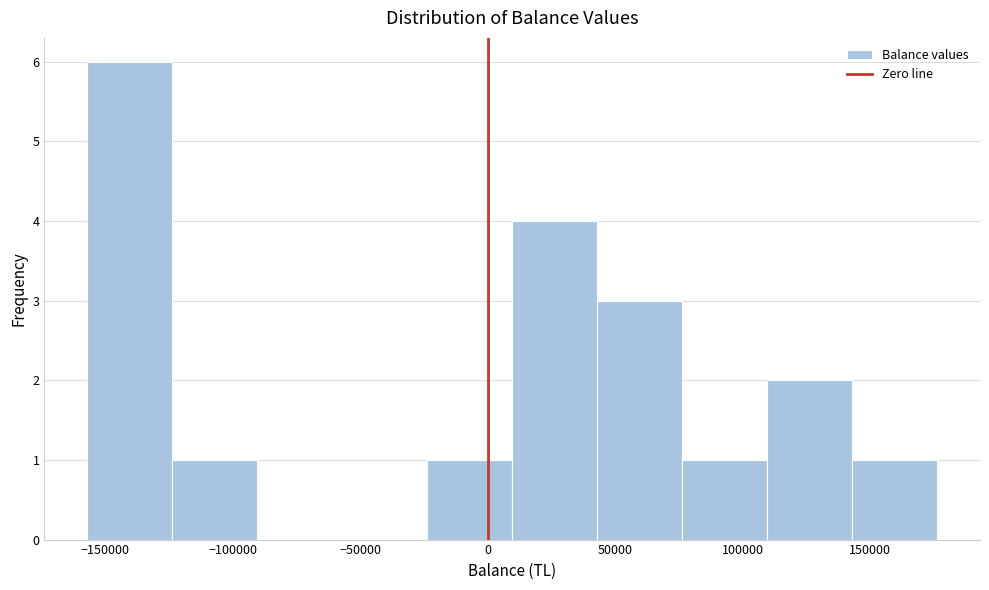

Reading left to right, transcribe this chart: for each bar, give the range it covers on the x-axis and its height. Neither the bar edges nor the heights are printed on the chart, so give them approximately, as read against the axes.

-155000 to -125000: 6
-125000 to -90000: 1
-90000 to -55000: 0
-55000 to -25000: 0
-25000 to 10000: 1
10000 to 45000: 4
45000 to 75000: 3
75000 to 110000: 1
110000 to 145000: 2
145000 to 175000: 1